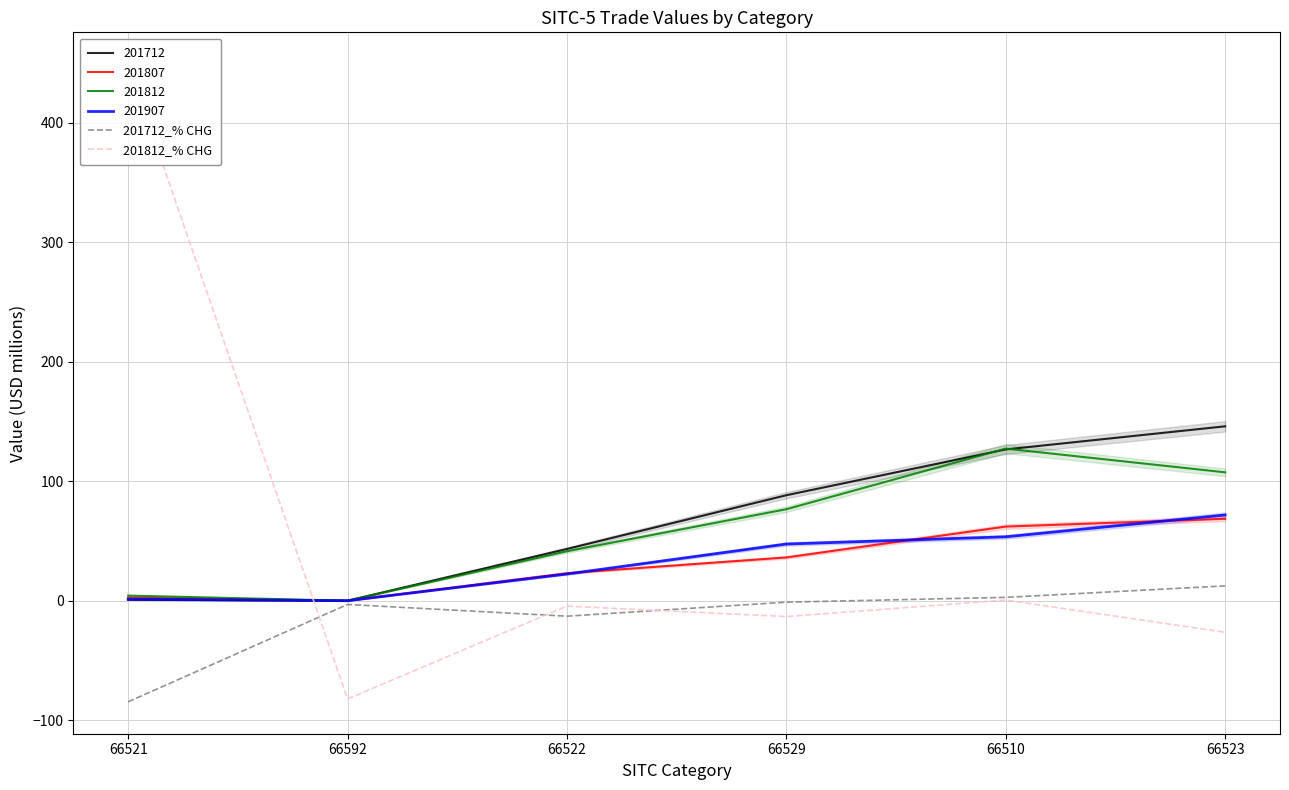

Which series has the largest range (max minus min)?

201812_% CHG